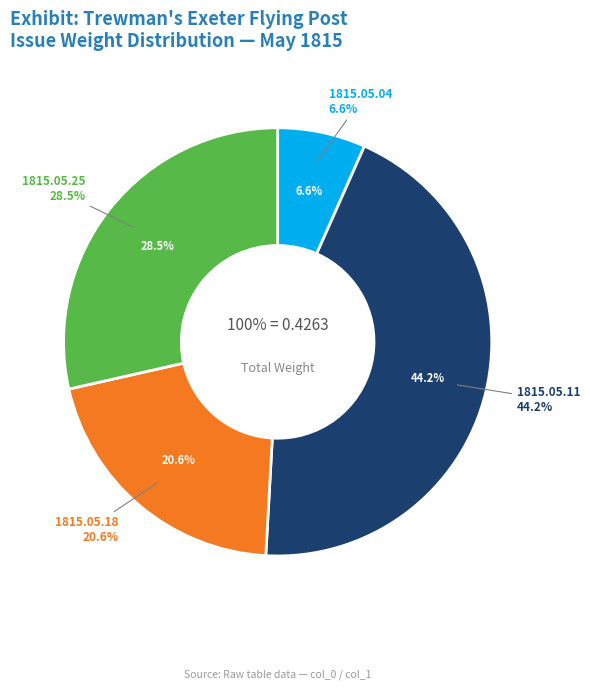

What is the smallest slice in the pie chart?

1815.05.04